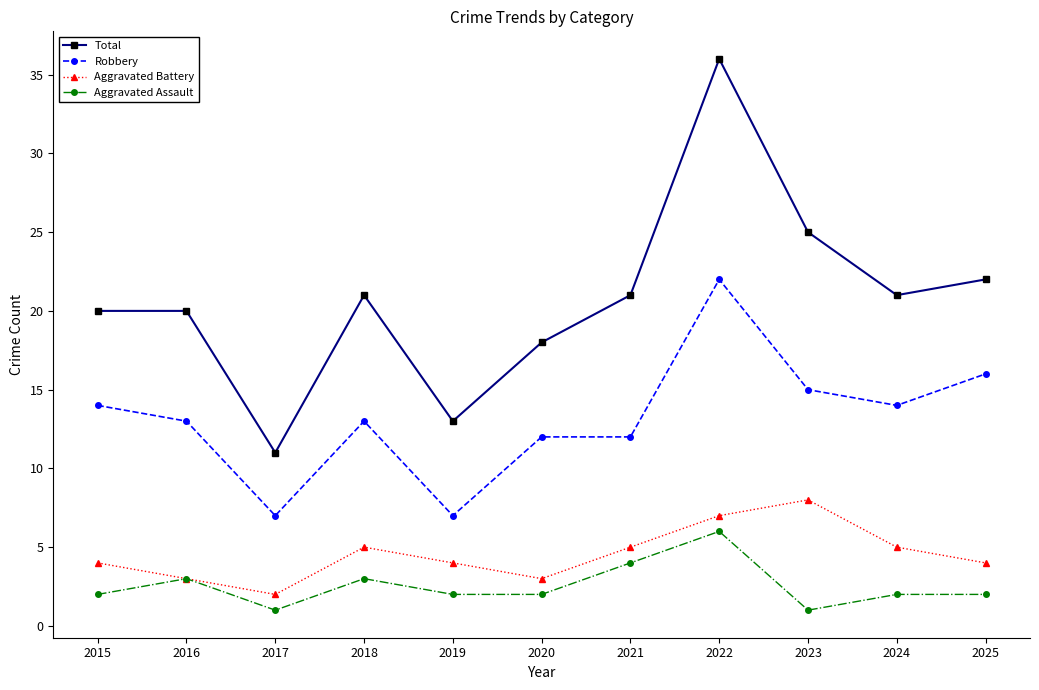

At which label is Total closest to 23?

2025